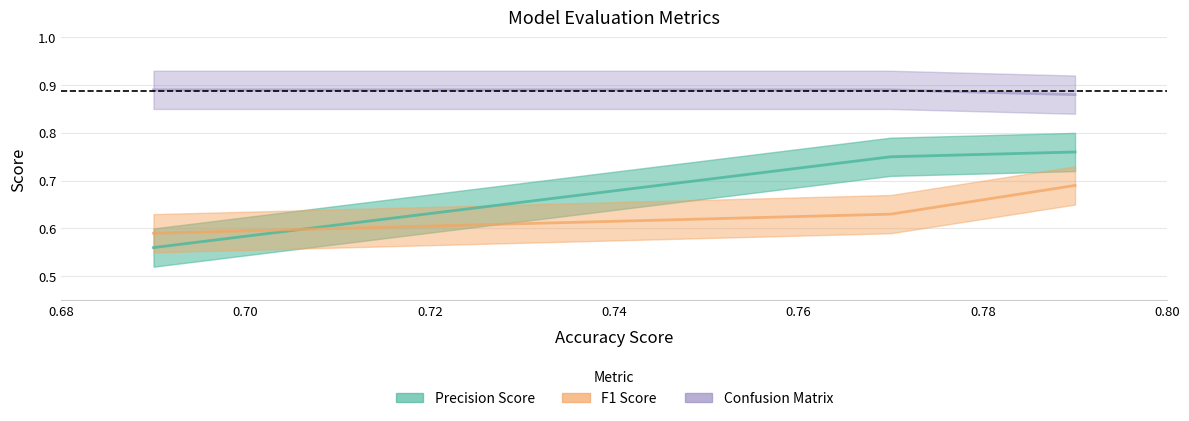

What are all the series names shown in the legend?

Precision Score, F1 Score, Confusion Matrix